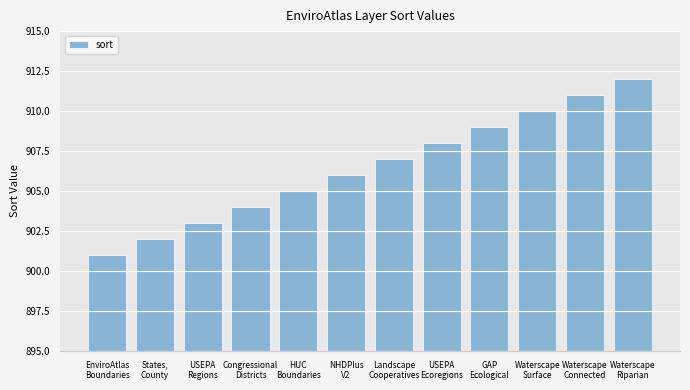

What is the difference between the maximum and minimum values?

11